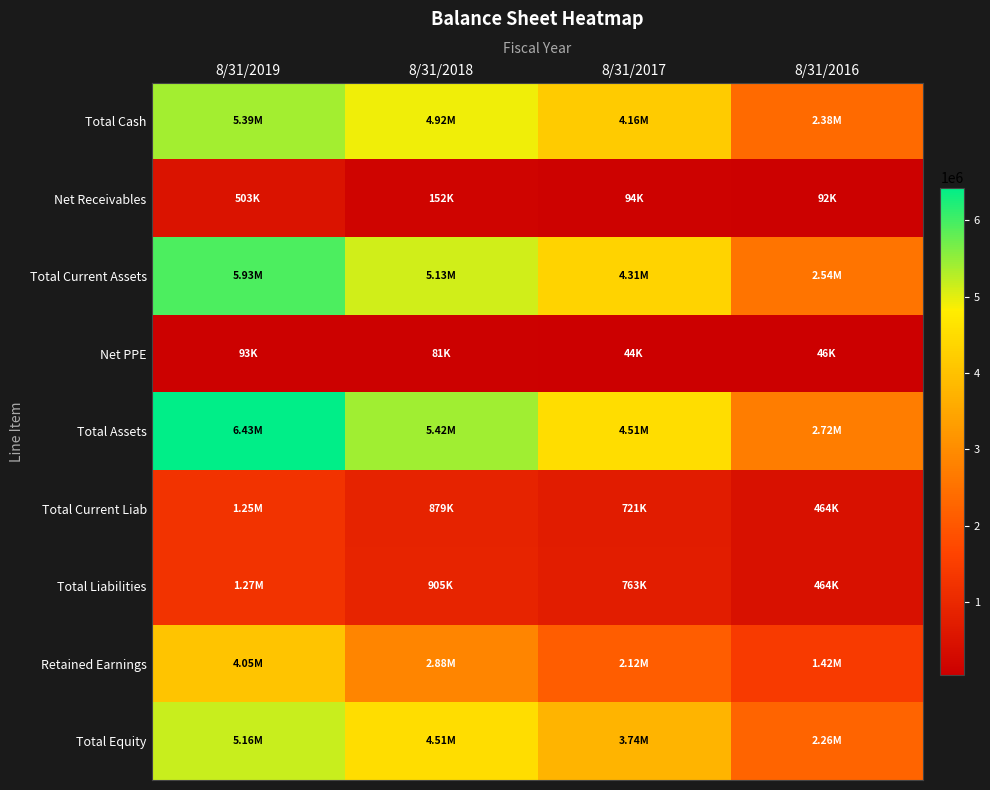

What is the smallest value displayed?

43633